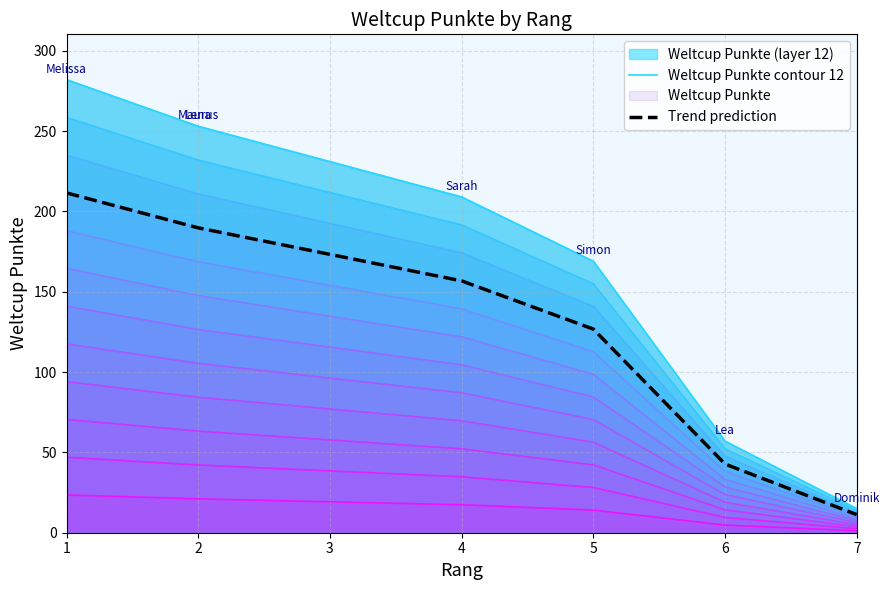

Count the Weltcup Punkte contour 12 values in the range 57 to 253.

5